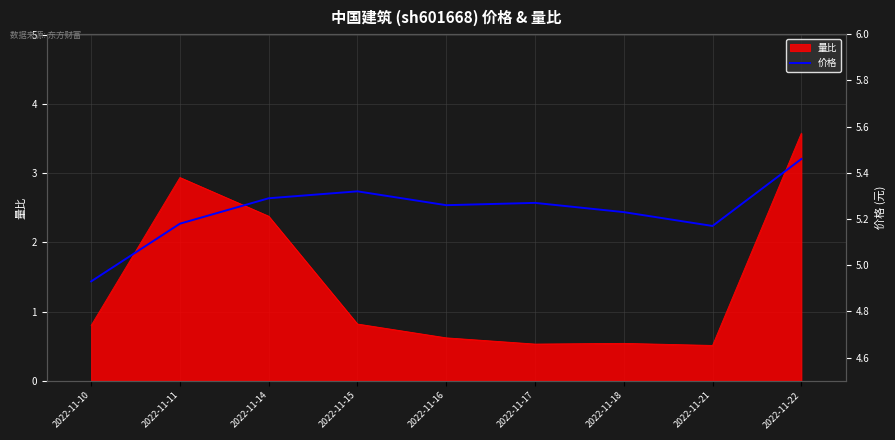

Rank the categories by value from highest to lowest.

2022-11-22, 2022-11-15, 2022-11-14, 2022-11-17, 2022-11-16, 2022-11-18, 2022-11-11, 2022-11-21, 2022-11-10